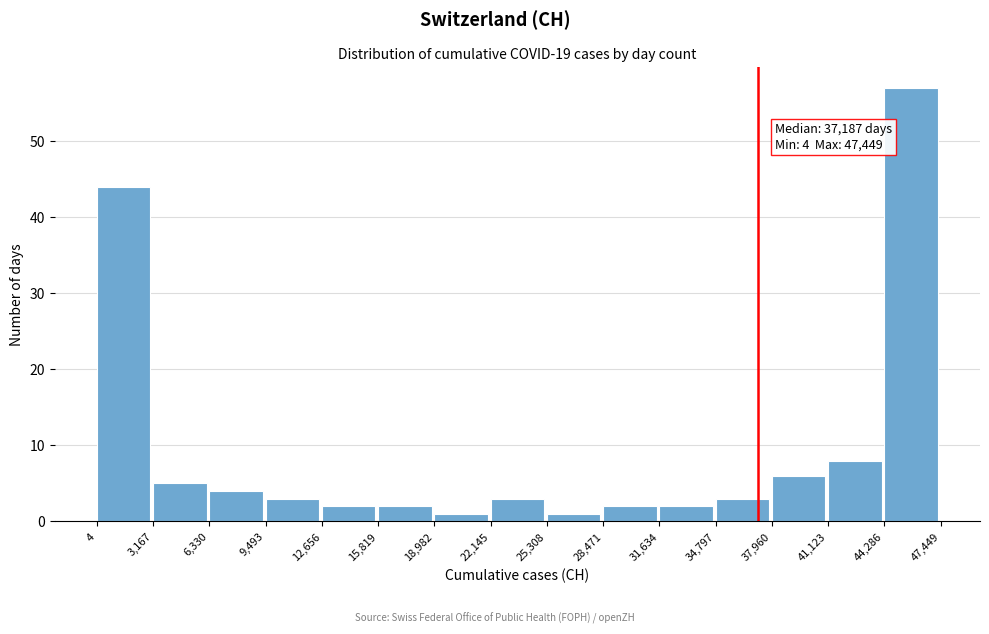

Over which range of the x-axis is the bar tallest?

44,286 to 47,449